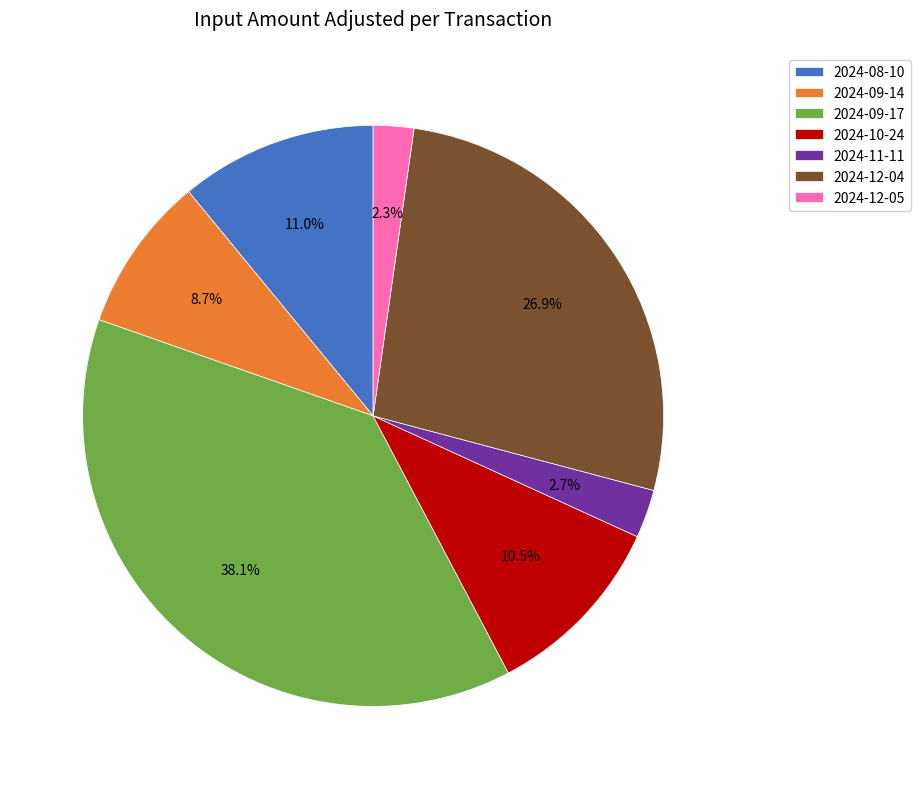

Approximately how many times larger is the value at 2024-09-14 compared to 2024-12-04?

0.3